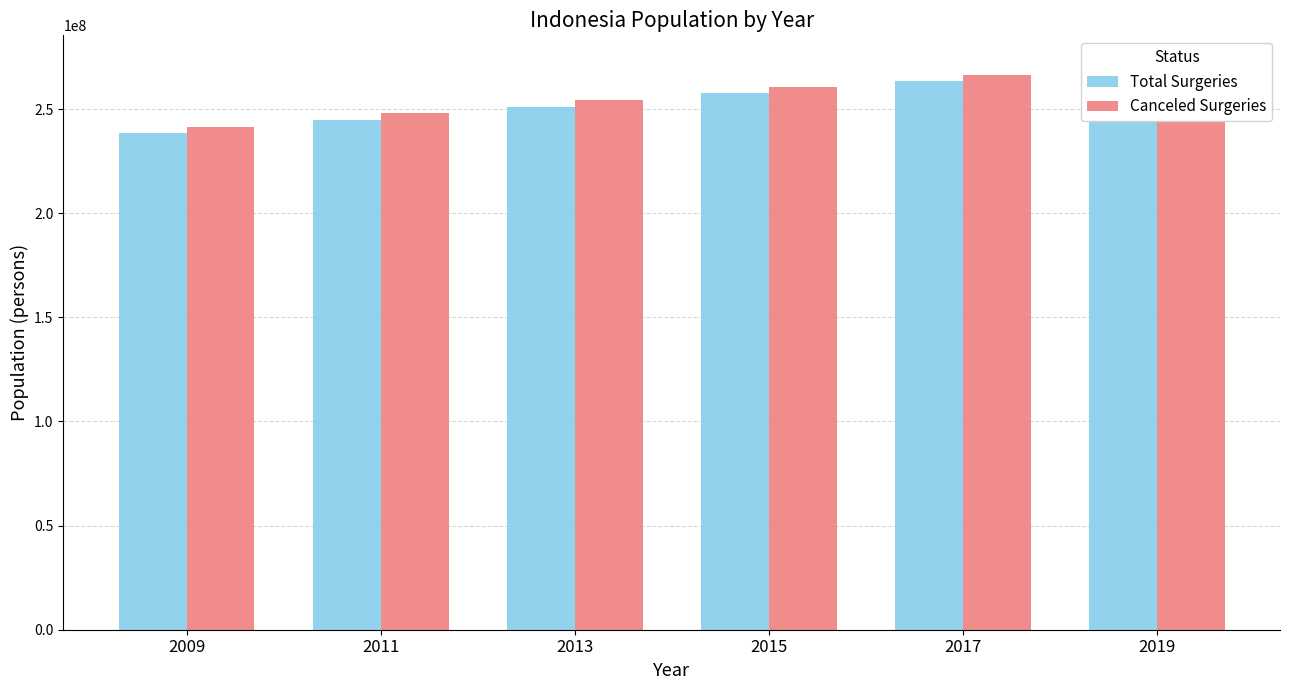

What is the value of the Total Surgeries bar at the 5th from the left?

263510000